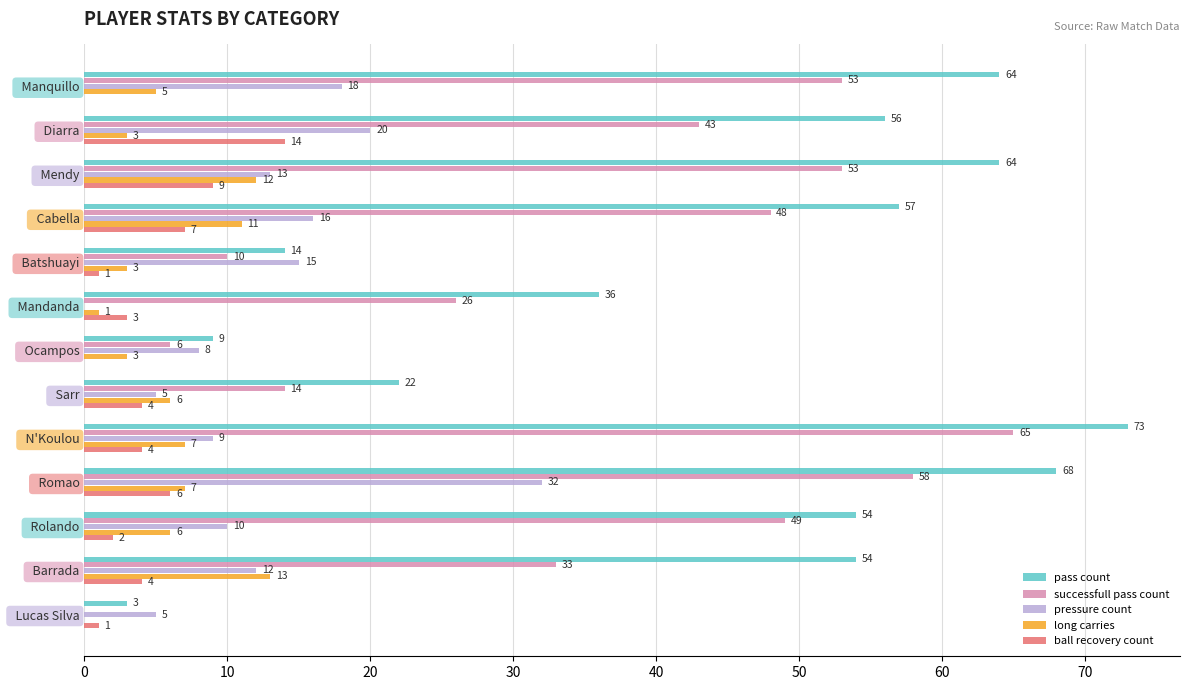

Between   Cabella and   Sarr, which series saw the biggest shift?

pass count